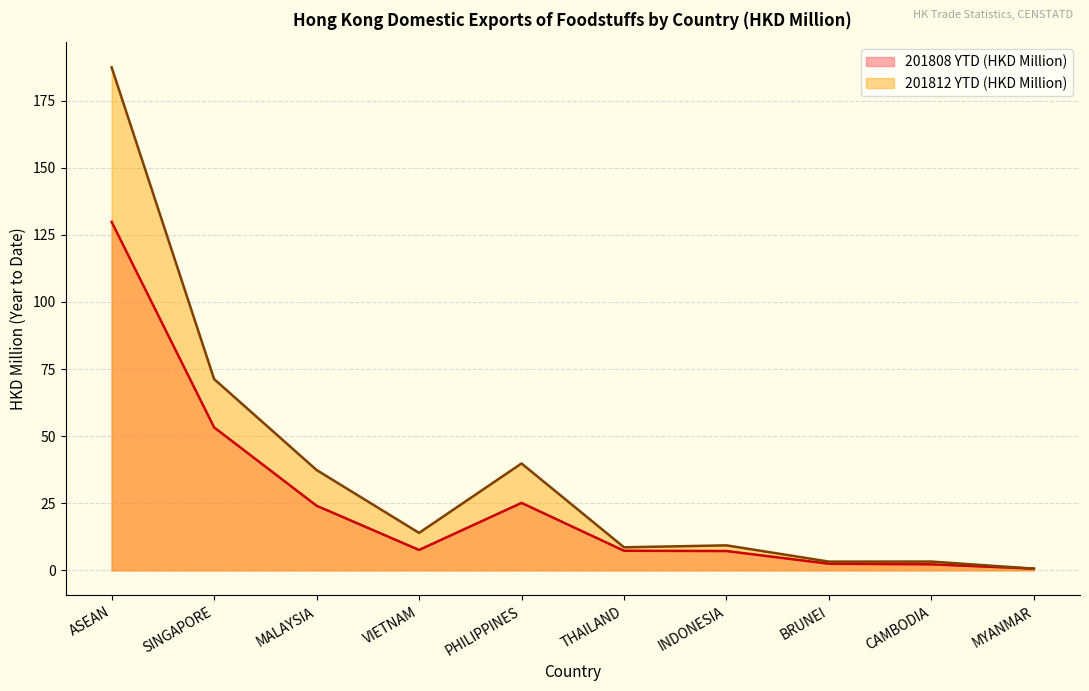

Between THAILAND and ASEAN, which is larger?

ASEAN